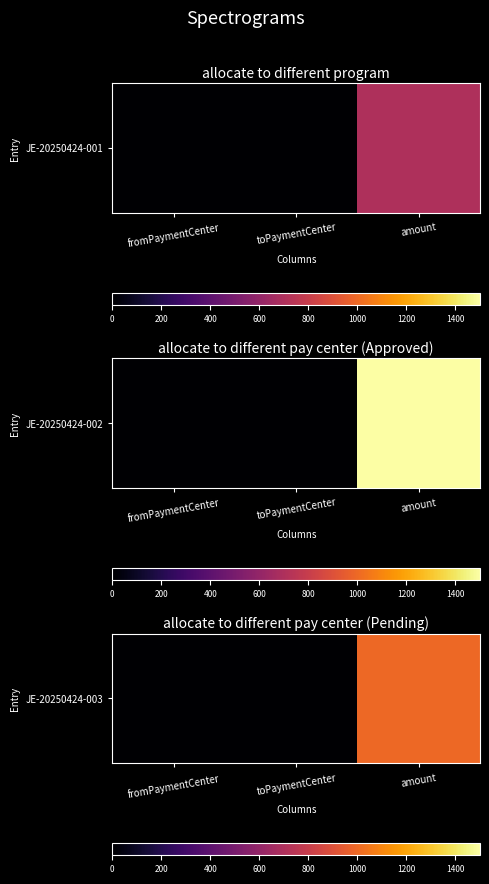

Approximately how many times larger is the value at amount compared to fromPaymentCenter?

500.0